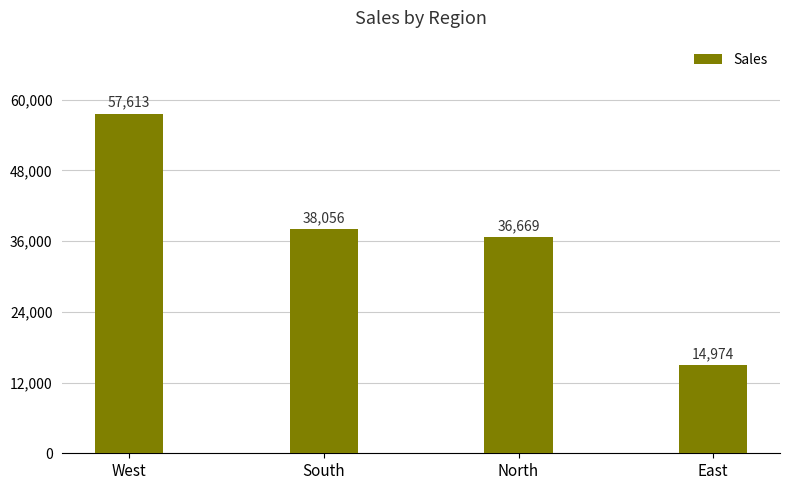

List the labels in order of value, smallest first.

East, North, South, West